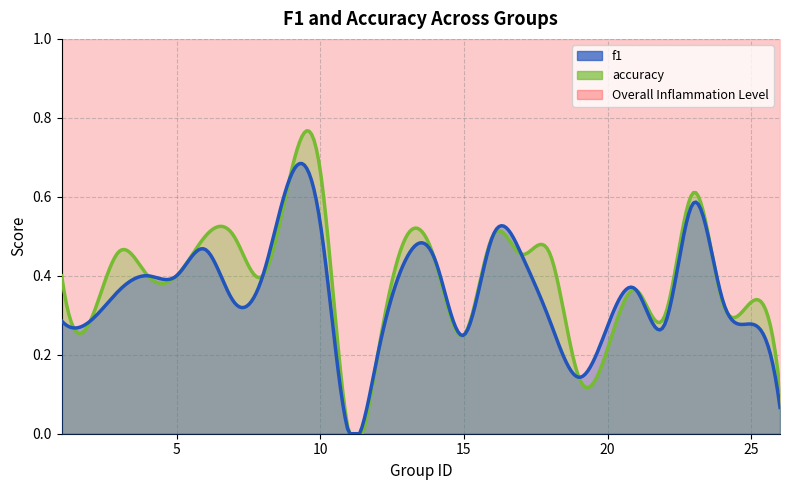

How many lines are shown in the chart?

2